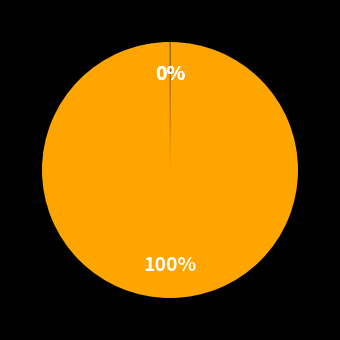

Which category has the smallest portion of the pie?

Inference Time